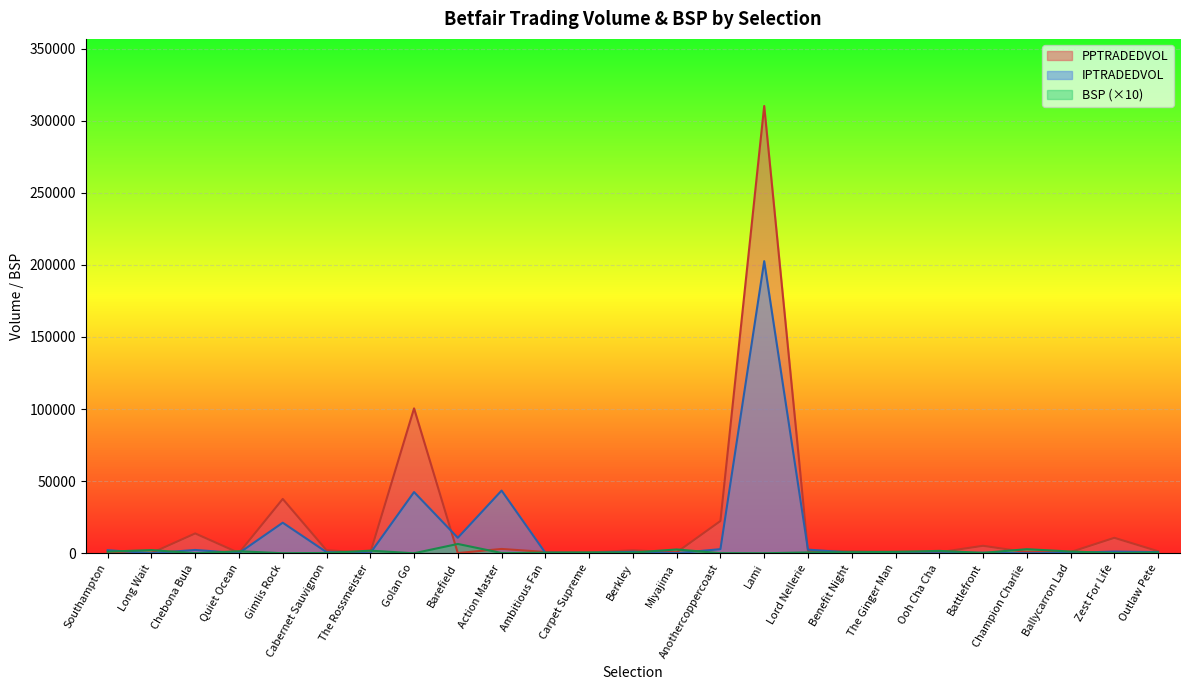

Reading left to right, what are all the values shown in this chart?

PPTRADEDVOL: Southampton=381.7	Long Wait=151.2	Chebona Bula=13759.4	Quiet Ocean=225.4	Gimlis Rock=37682.0	Cabernet Sauvignon=2124.5	The Rossmeister=242.3	Golan Go=100485.7	Barefield=146.5	Action Master=2998.1	Ambitious Fan=909.0	Carpet Supreme=490.4	Berkley=2085.6	Miyajima=622.6	Anothercoppercoast=22384.0	Lami=310173.9	Lord Nellerie=1772.5	Benefit Night=1478.4	The Ginger Man=1001.6	Ooh Cha Cha=679.7	Battlefront=5185.7	Champion Charlie=764.6	Ballycarron Lad=835.5	Zest For Life=10722.7	Outlaw Pete=1415.8
IPTRADEDVOL: Southampton=2130.7	Long Wait=34.6	Chebona Bula=2295.6	Quiet Ocean=125.0	Gimlis Rock=21198.2	Cabernet Sauvignon=790.7	The Rossmeister=53.9	Golan Go=42448.2	Barefield=10731.1	Action Master=43477.0	Ambitious Fan=304.1	Carpet Supreme=142.6	Berkley=1037.4	Miyajima=98.9	Anothercoppercoast=2855.3	Lami=202562.4	Lord Nellerie=2525.6	Benefit Night=379.4	The Ginger Man=62.3	Ooh Cha Cha=43.0	Battlefront=332.4	Champion Charlie=30.6	Ballycarron Lad=303.3	Zest For Life=1180.6	Outlaw Pete=824.2
BSP: Southampton=1117.6	Long Wait=2195.2	Chebona Bula=76.5	Quiet Ocean=1400.1	Gimlis Rock=31.7	Cabernet Sauvignon=220.8	The Rossmeister=1800.0	Golan Go=24.3	Barefield=6465.8	Action Master=193.6	Ambitious Fan=420.0	Carpet Supreme=600.0	Berkley=480.0	Miyajima=2642.8	Anothercoppercoast=80.6	Lami=14.3	Lord Nellerie=568.1	Benefit Night=707.0	The Ginger Man=996.9	Ooh Cha Cha=1653.4	Battlefront=300.8	Champion Charlie=2832.7	Ballycarron Lad=1212.7	Zest For Life=179.6	Outlaw Pete=576.5